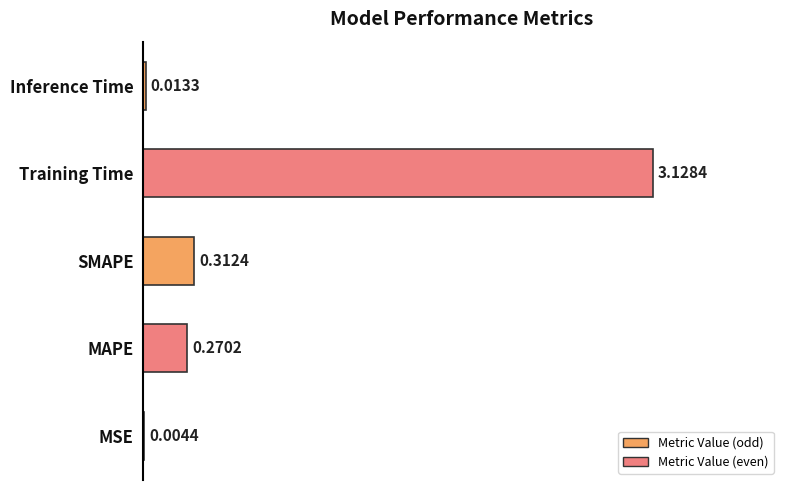

Between MAPE and SMAPE, which is larger?

SMAPE